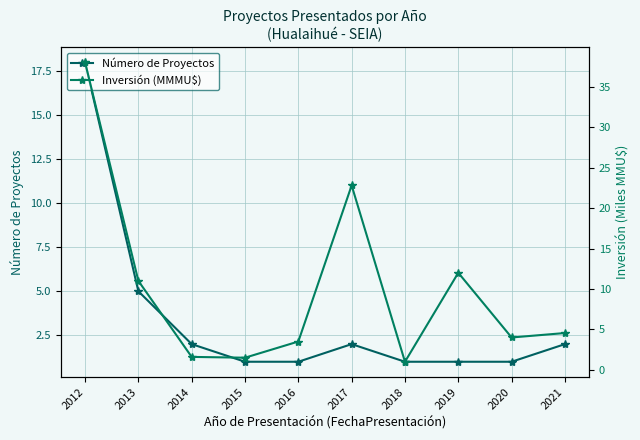

How many data points in Número de Proyectos are above 2?

2